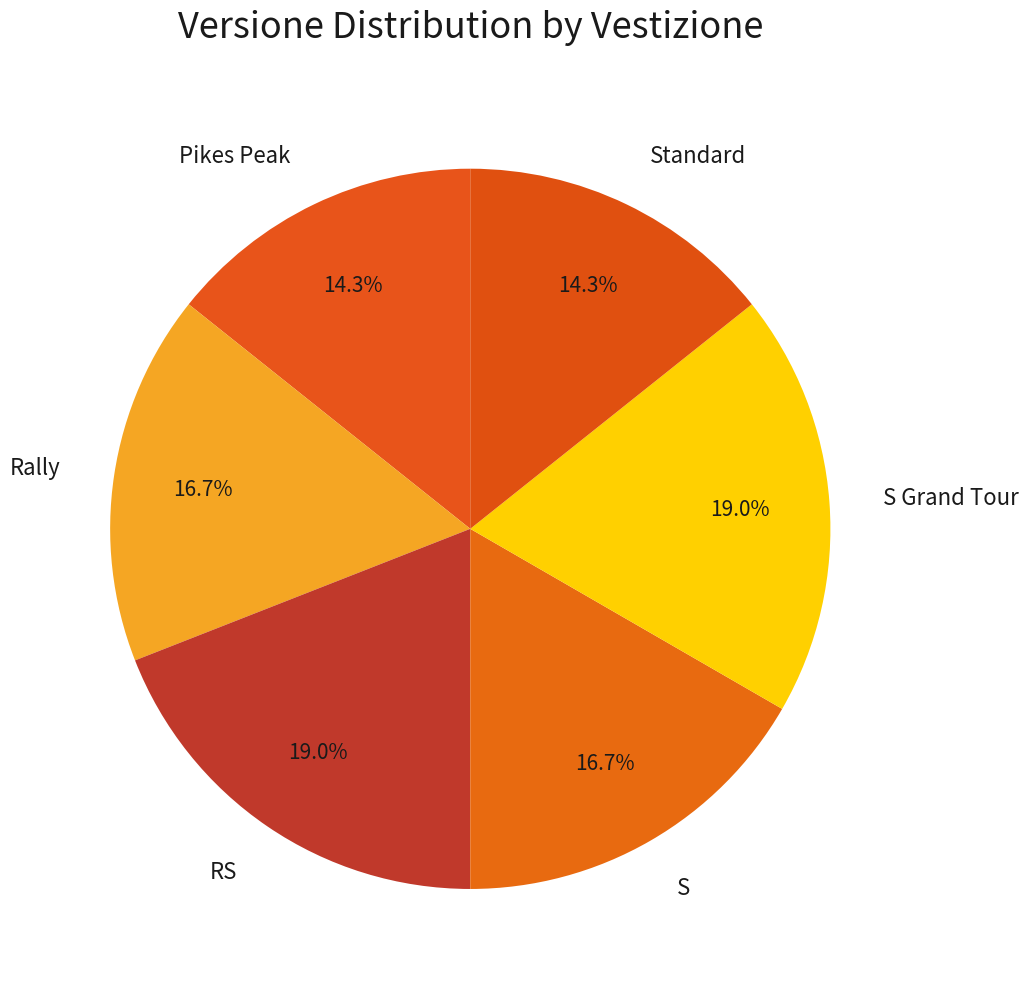

Which has a higher value, S Grand Tour or Standard?

S Grand Tour